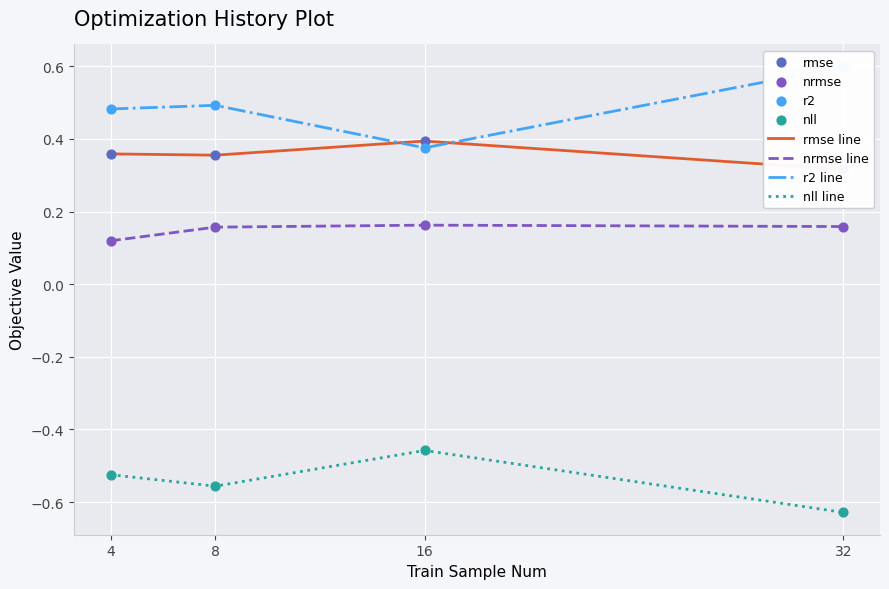

At how many categories does at least one series exceed 0?

4